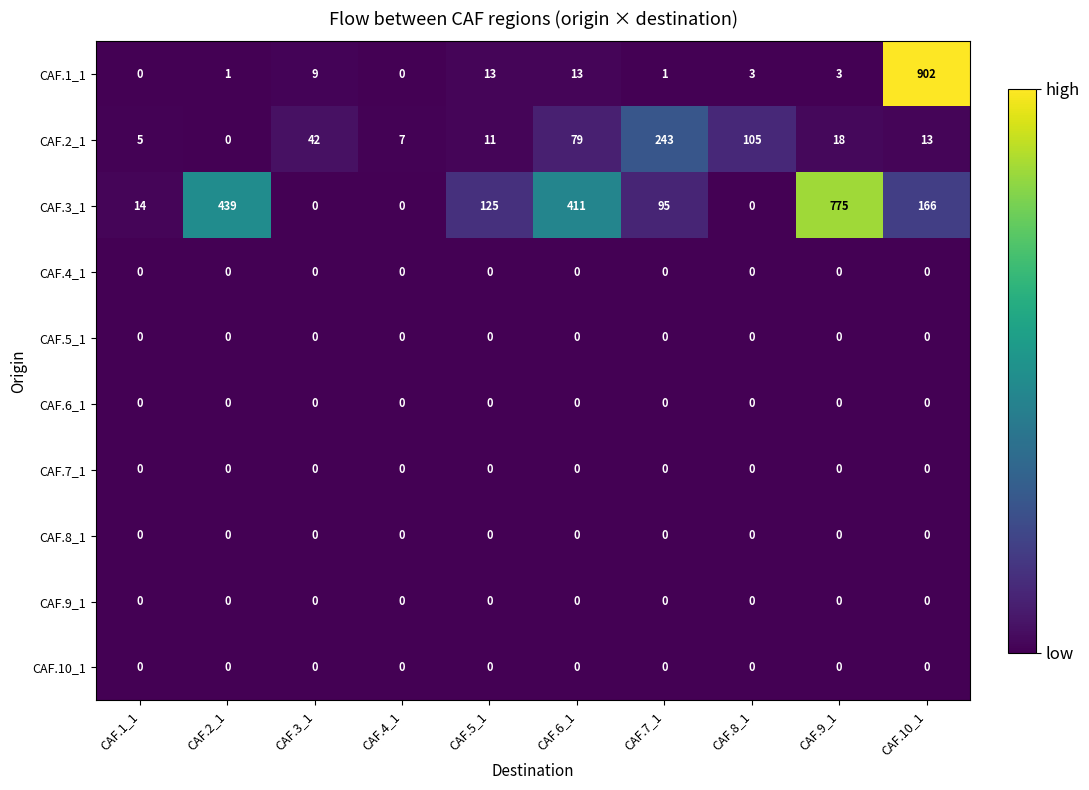

What is the greatest value displayed?

902